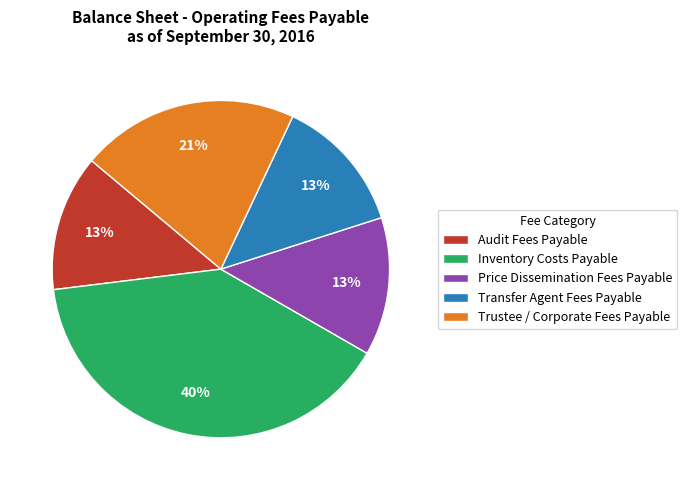

To the nearest percent, what is the difference between the Transfer Agent Fees Payable and Trustee / Corporate Fees Payable slice percentages?

8%